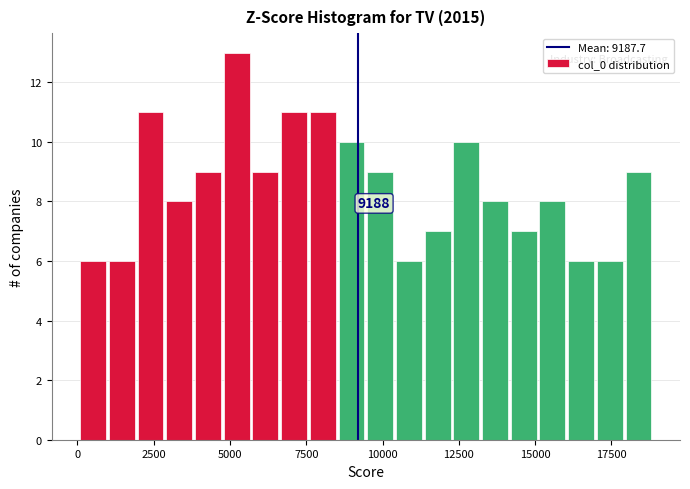

Around what value on the x-axis is the tallest bar? Give the approximate position of its centre, as read against the axis.

5000